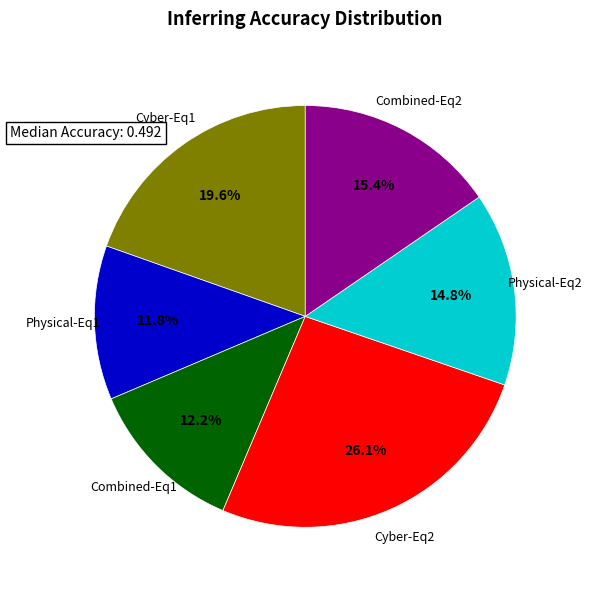

Does any single category account for the majority?

No